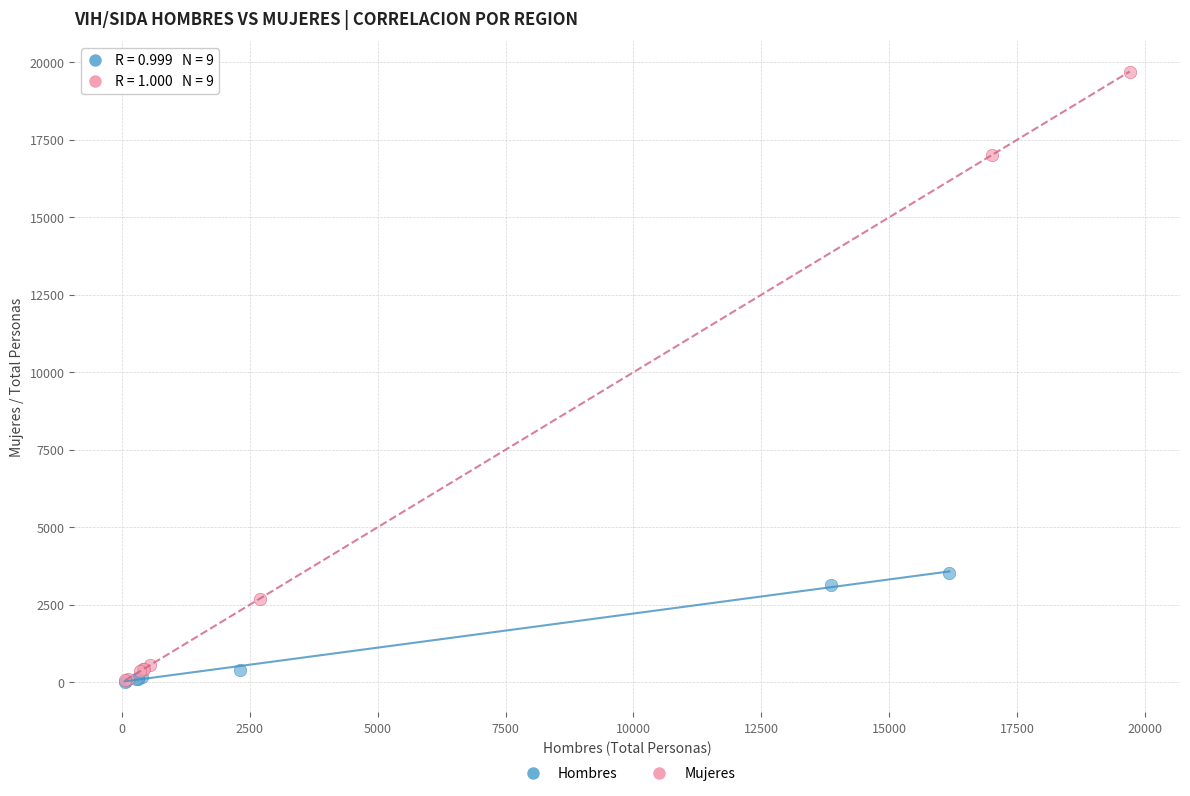

Which series has the widest spread of Y values?

Mujeres